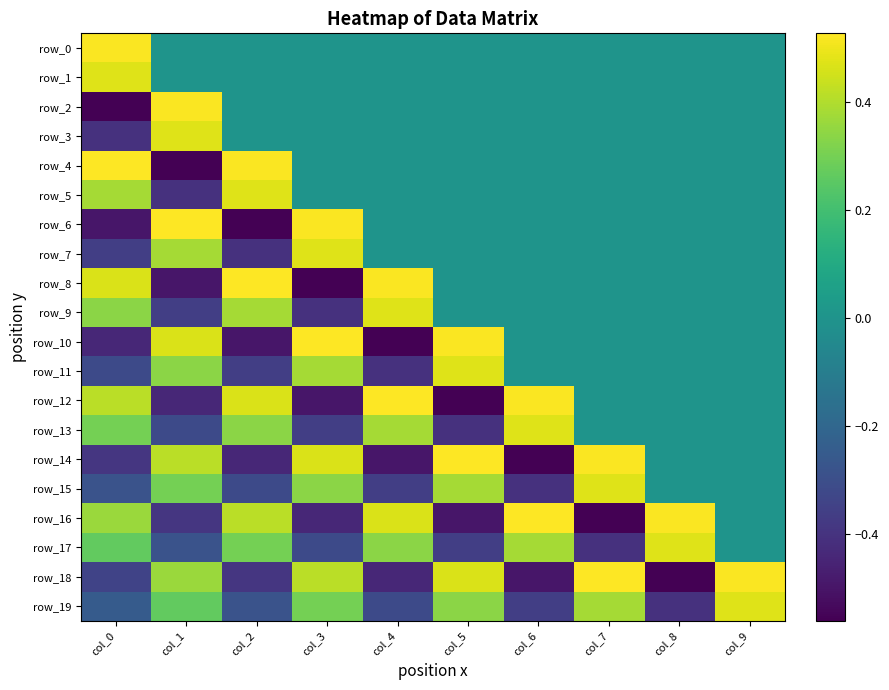

At which label does row_6 reach its peak?

col_1